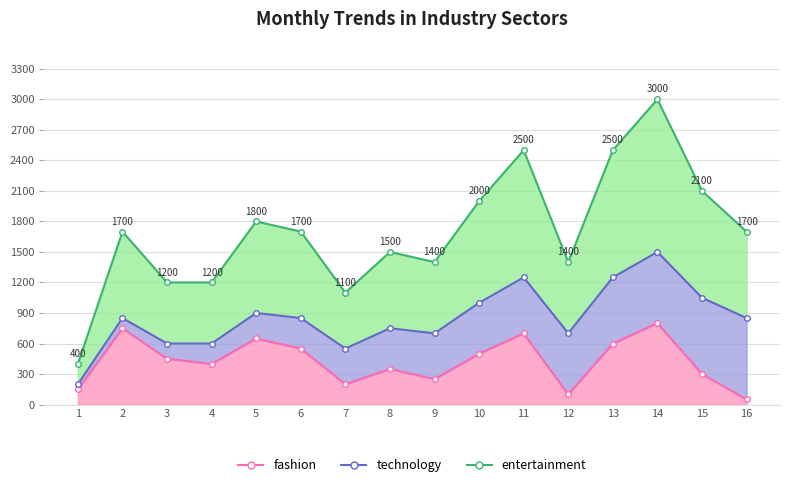

What is the minimum value shown in the chart?

50